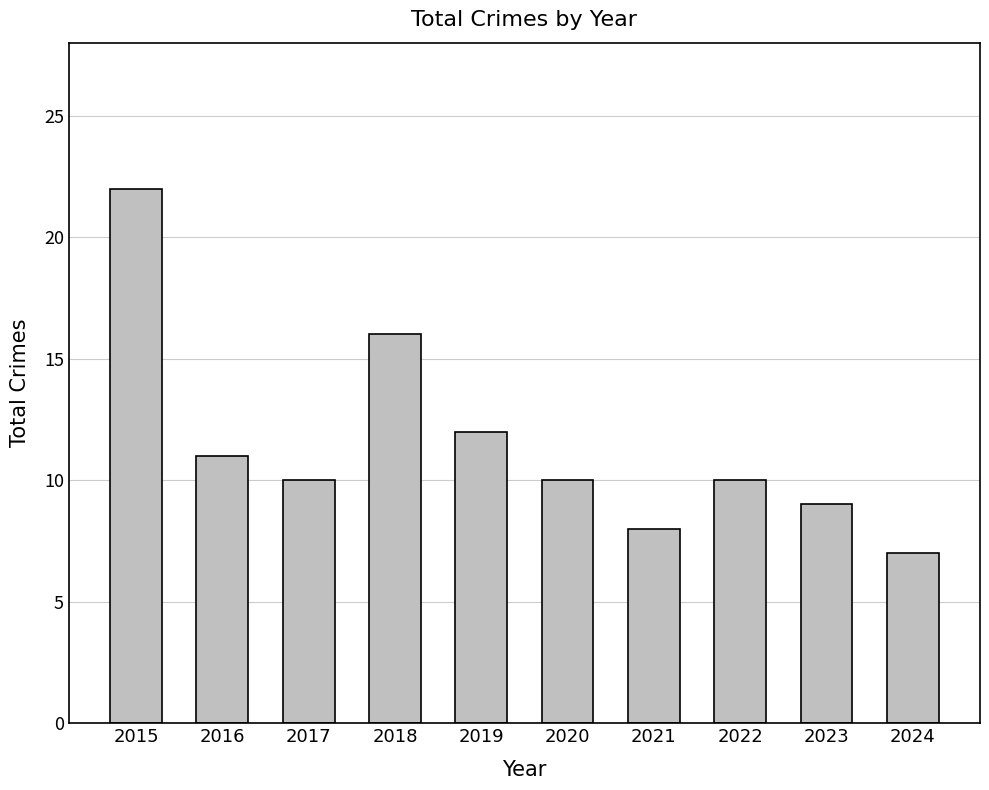

What is the value of the 4th bar from the left?

16